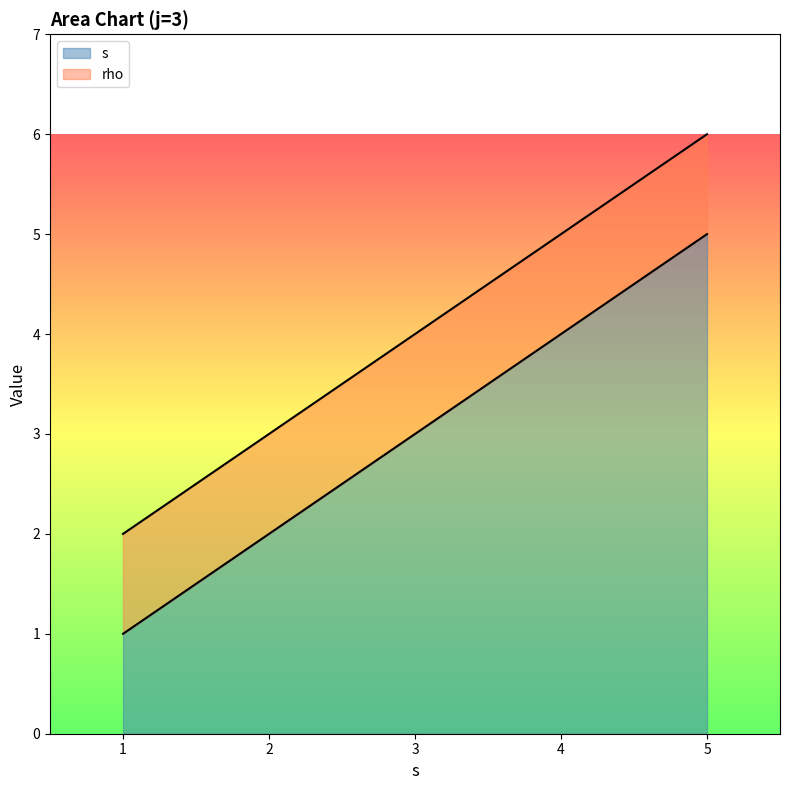

What is the maximum value shown in the chart?

5